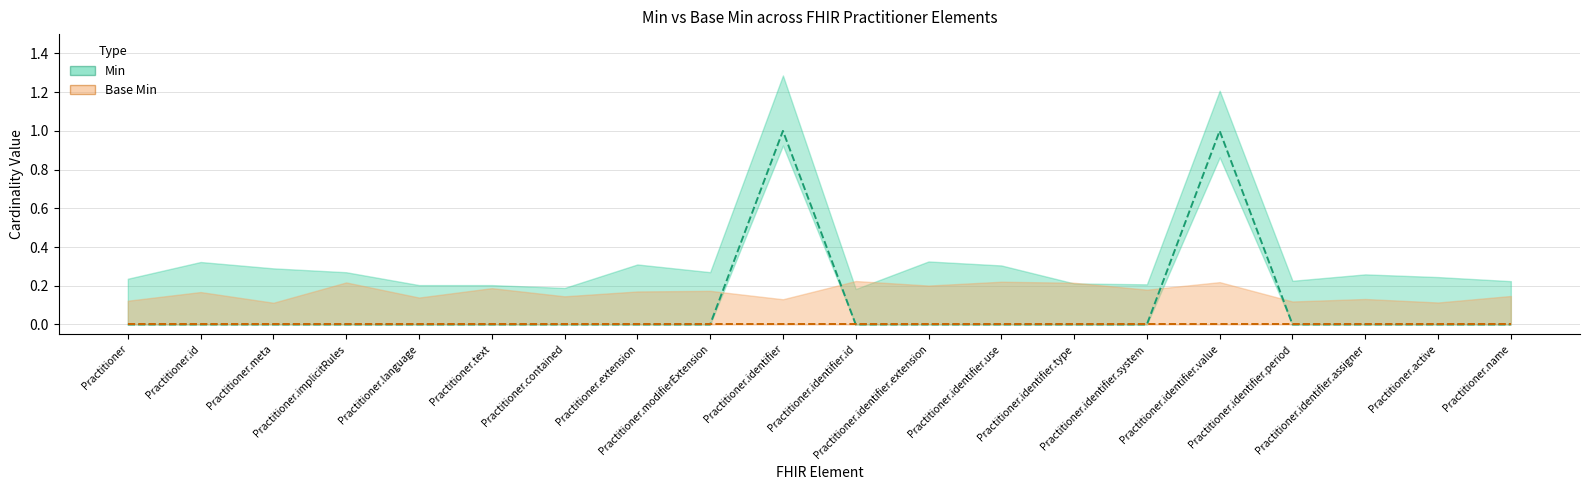

List the labels in order of Min value, largest first.

Practitioner.identifier, Practitioner.identifier.value, Practitioner, Practitioner.id, Practitioner.meta, Practitioner.implicitRules, Practitioner.language, Practitioner.text, Practitioner.contained, Practitioner.extension, Practitioner.modifierExtension, Practitioner.identifier.id, Practitioner.identifier.extension, Practitioner.identifier.use, Practitioner.identifier.type, Practitioner.identifier.system, Practitioner.identifier.period, Practitioner.identifier.assigner, Practitioner.active, Practitioner.name